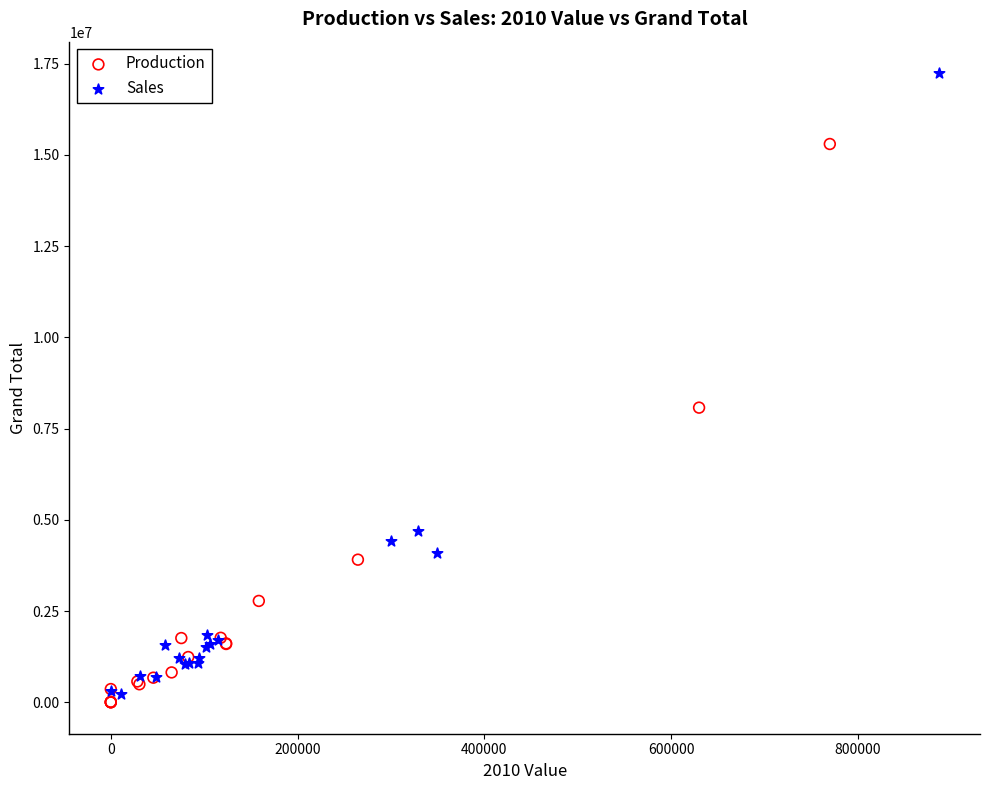

Which series has the widest spread of Y values?

Sales